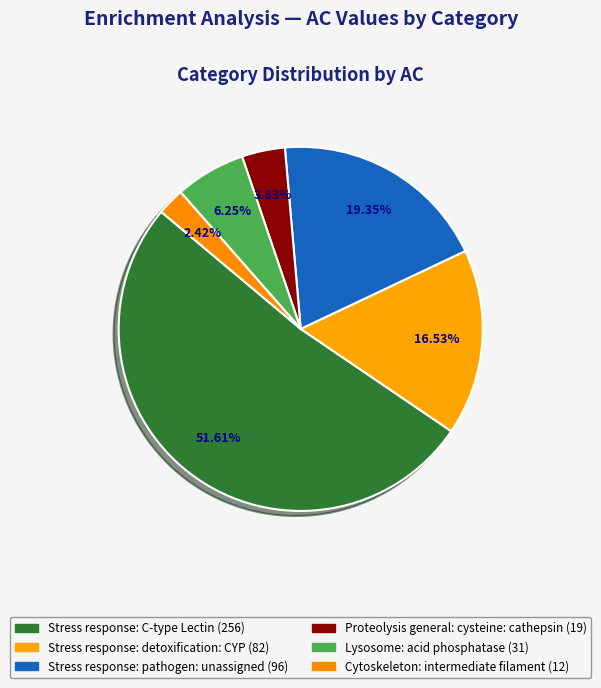

What percentage is the Cytoskeleton: intermediate filament slice, to the nearest percent?

2%